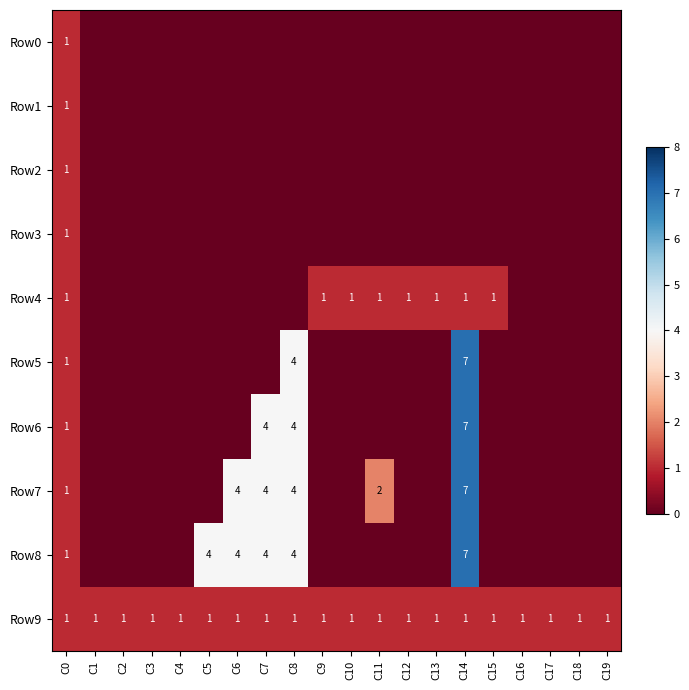

What is the total value across all series at C5?

5